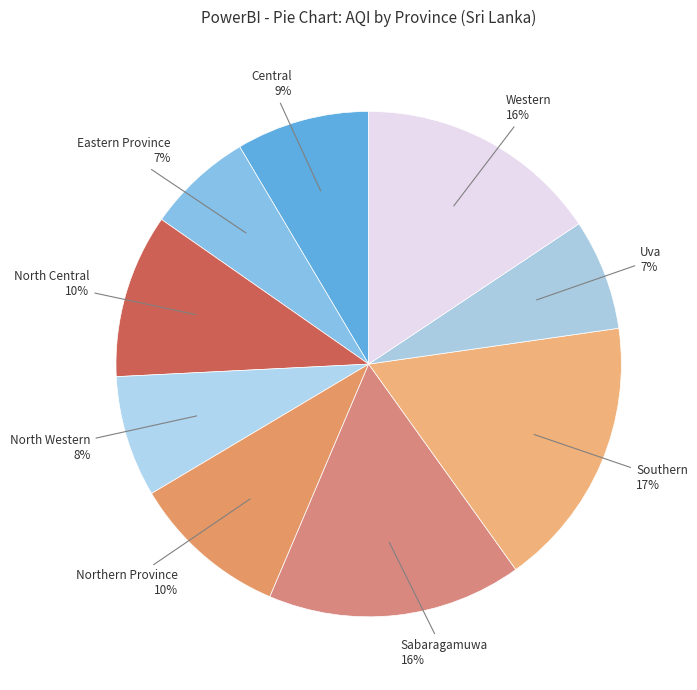

Which has a higher value, Western or Uva?

Western